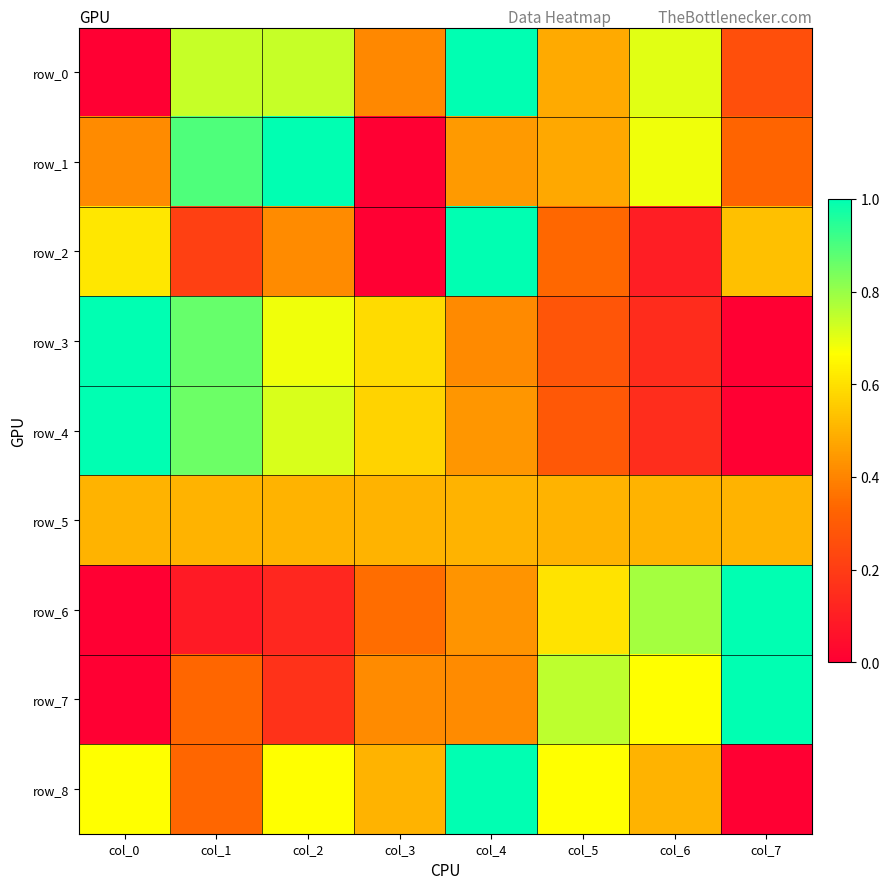

How many distinct data groups are displayed?

9